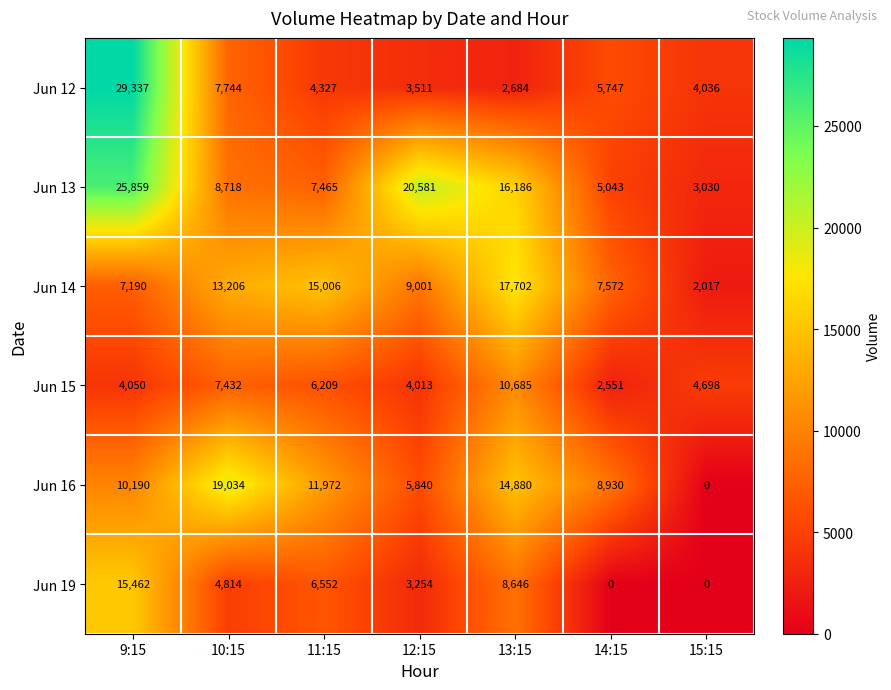

What is the total value across all series at 11:15?

51531